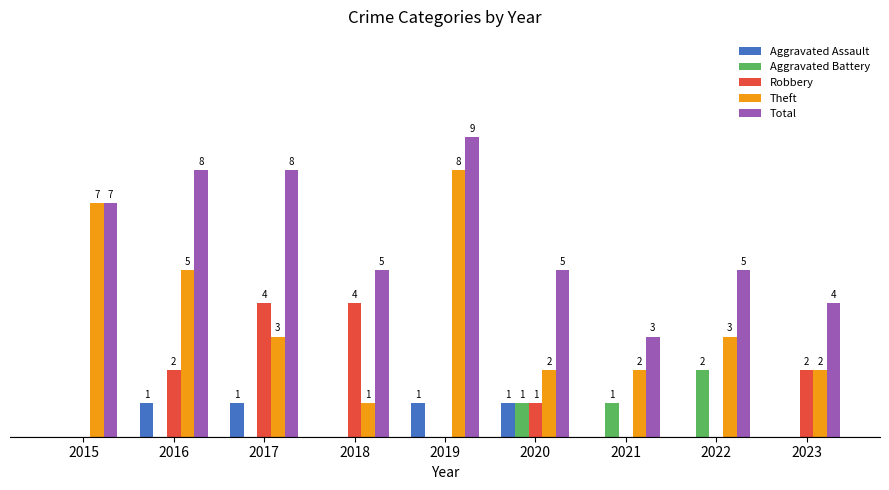

Which series changed the most between 2016 and 2022?

Total